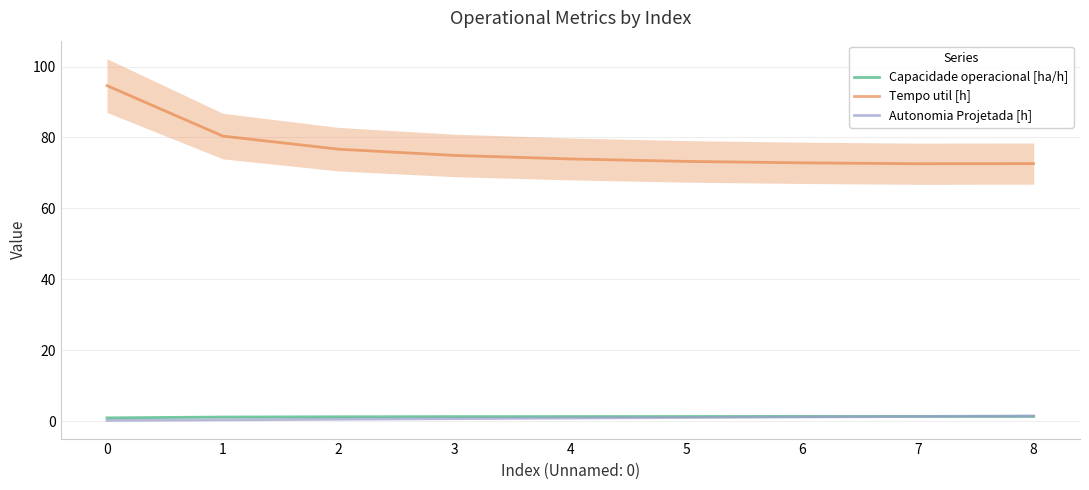

Reading left to right, extract all data points from this chart.

Capacidade operacional [ha/h]: 0.9	1.1	1.2	1.3	1.3	1.3	1.3	1.3	1.3
Tempo util [h]: 94.6	80.4	76.7	74.9	73.9	73.2	72.8	72.6	72.6
Autonomia Projetada [h]: 0.2	0.3	0.5	0.7	0.8	1.0	1.2	1.3	1.5